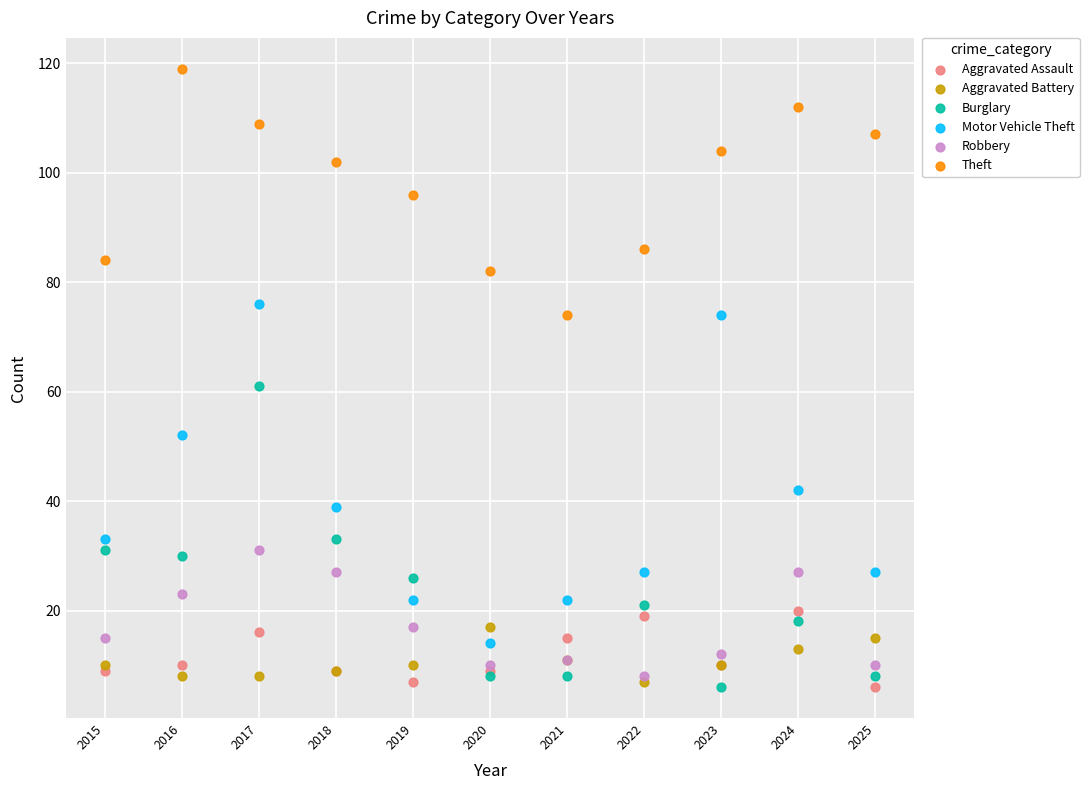

Which series has the largest Y range (max minus min)?

Motor Vehicle Theft